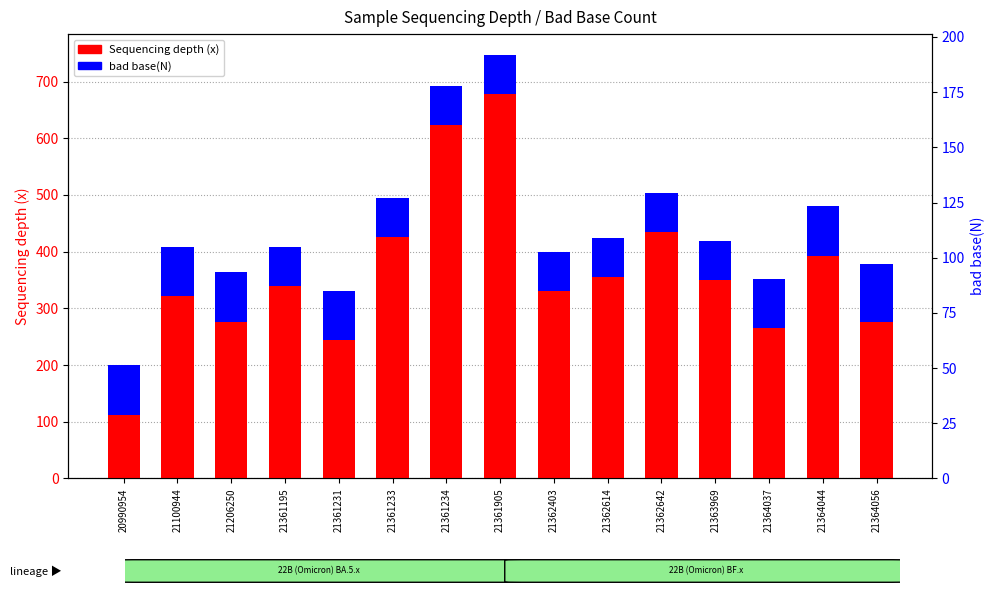

List the series in order of their overall mean, lowest first.

bad base(N), Sequencing depth (x)